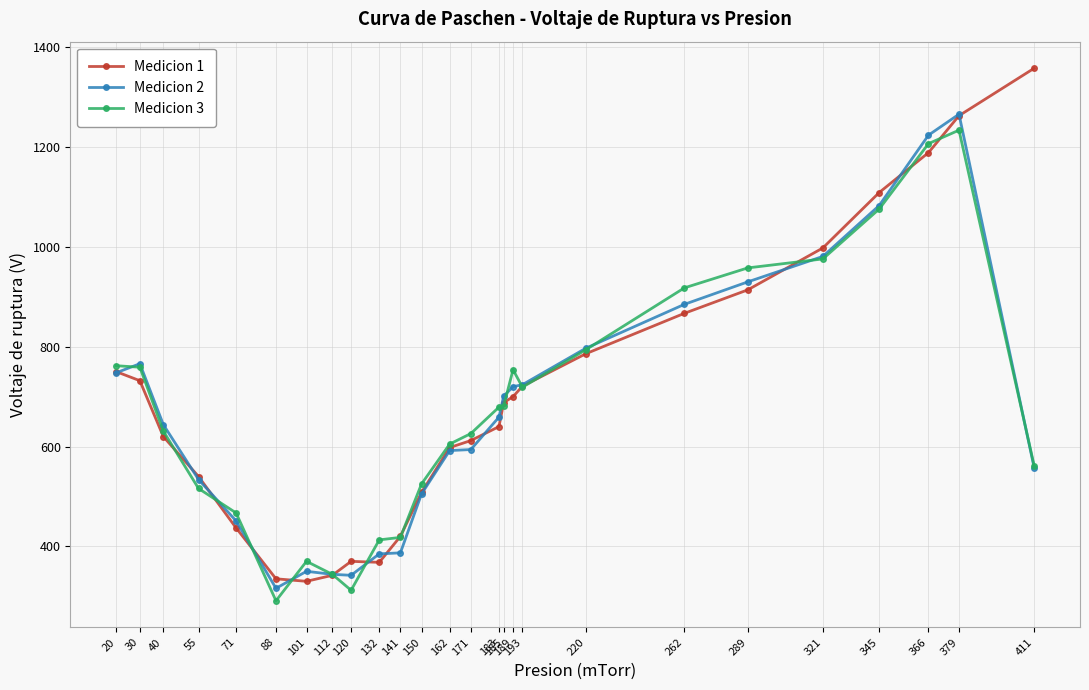

Which series ends up on top after the final intersection of Medicion 1 and Medicion 2?

Medicion 1